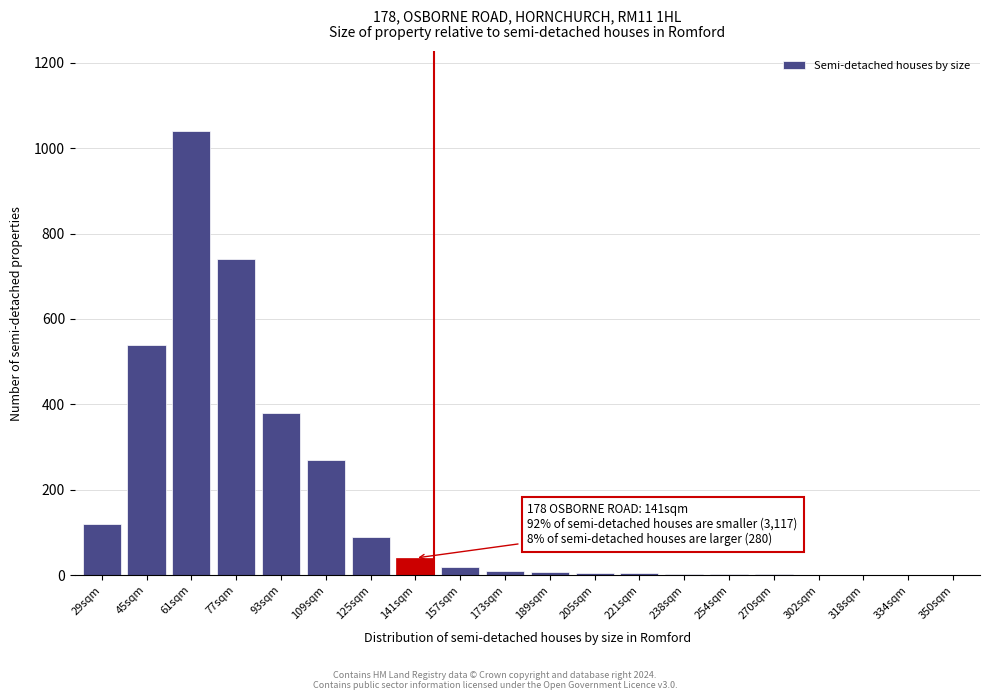

The chart shows a value of 90 at 125sqm. True or false?

True